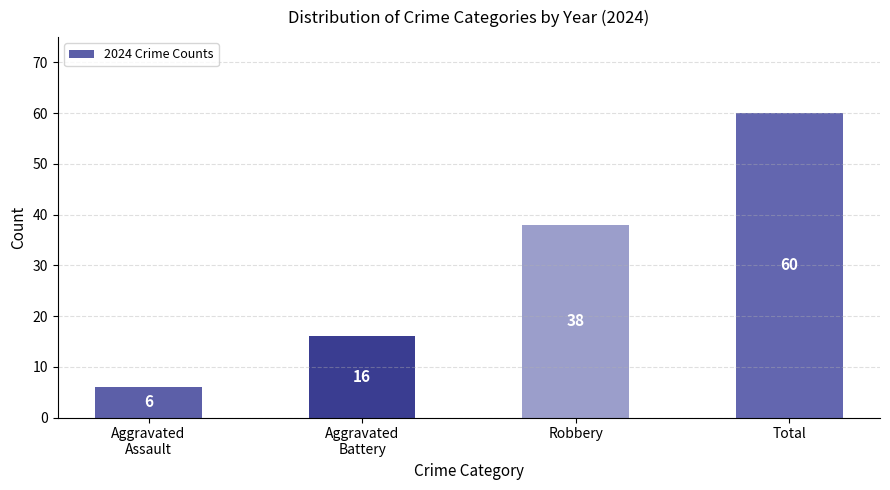

The chart shows a value of 59 at Robbery. True or false?

False